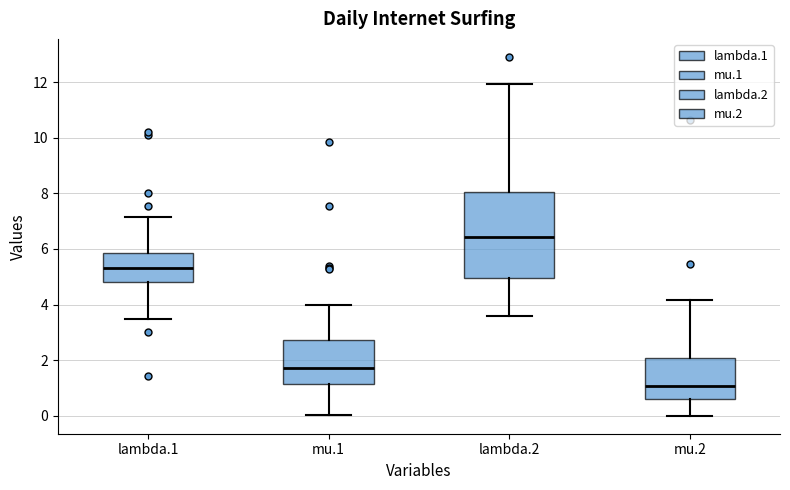

Which box is the tallest, from its lower edge to its upper edge?

lambda.2